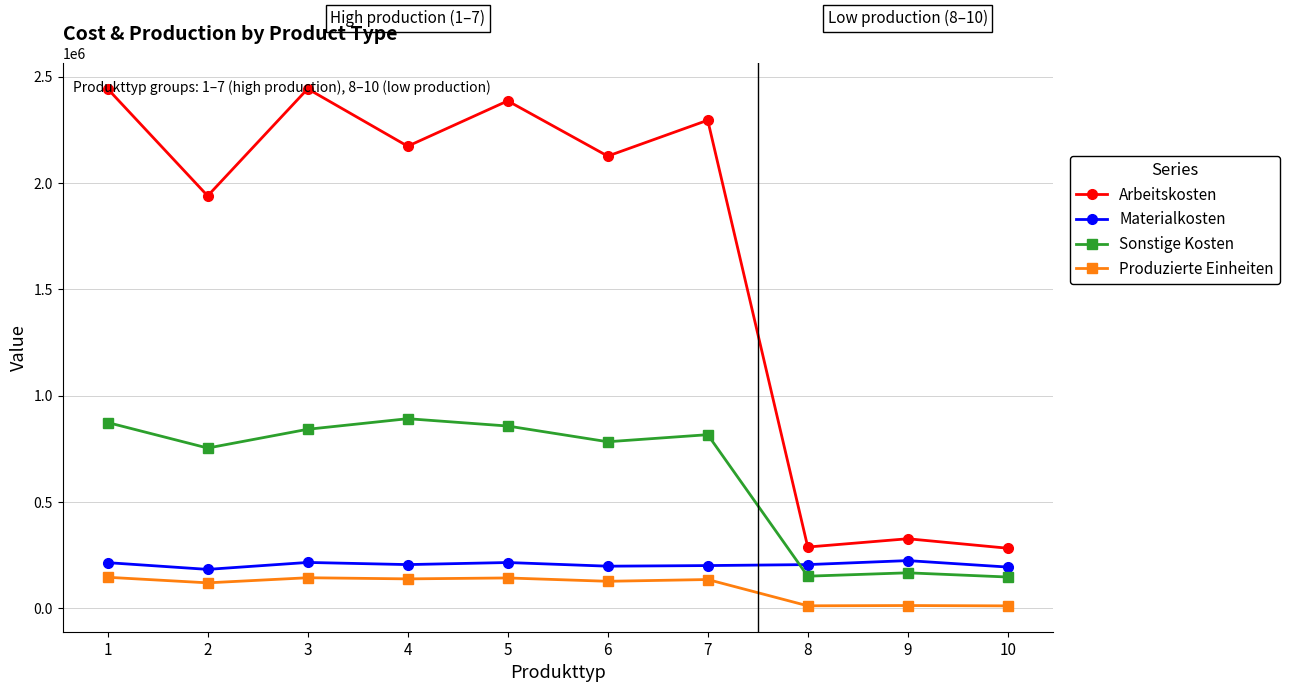

The Materialkosten series shows 206159 at 8. True or false?

True